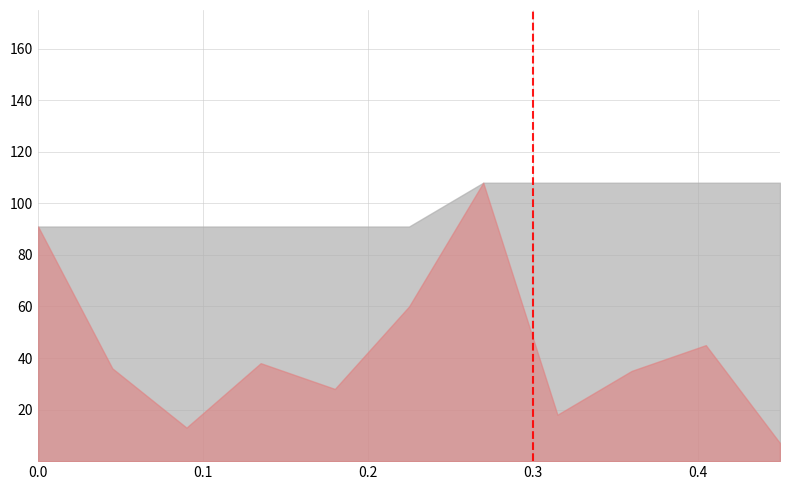

What is the greatest value displayed?

108